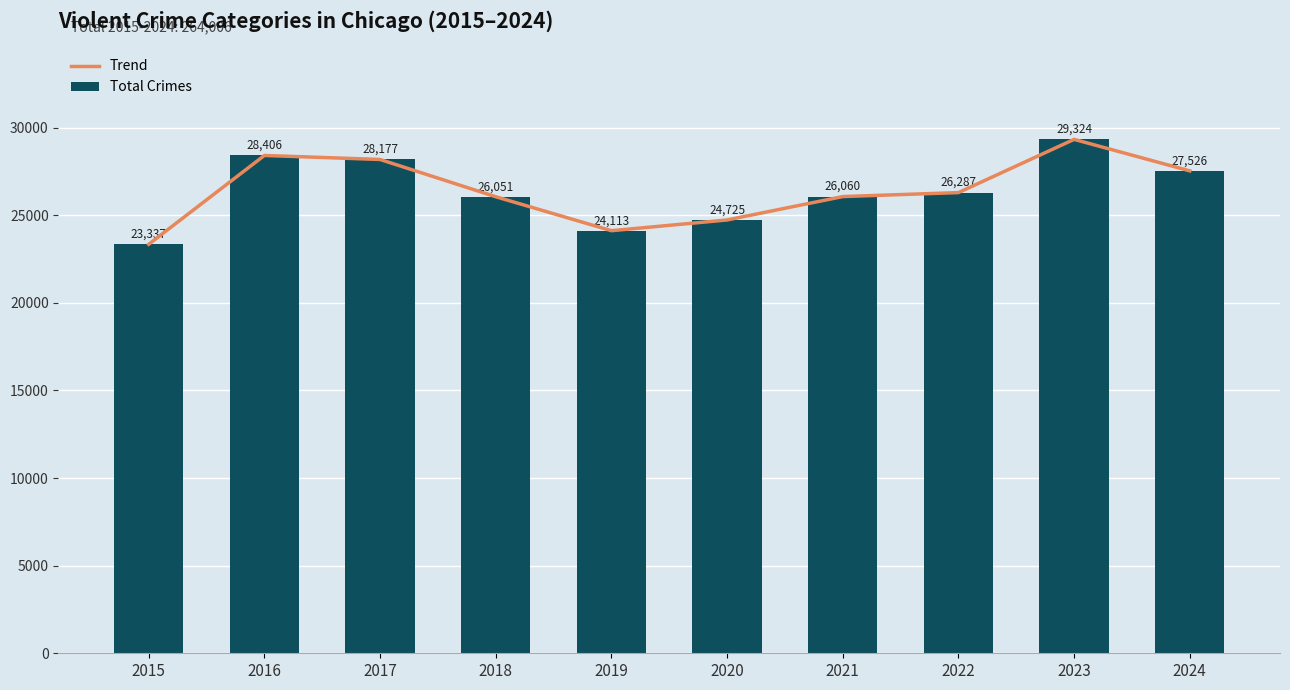

What is the approximate value of Trend at 2015?

23337